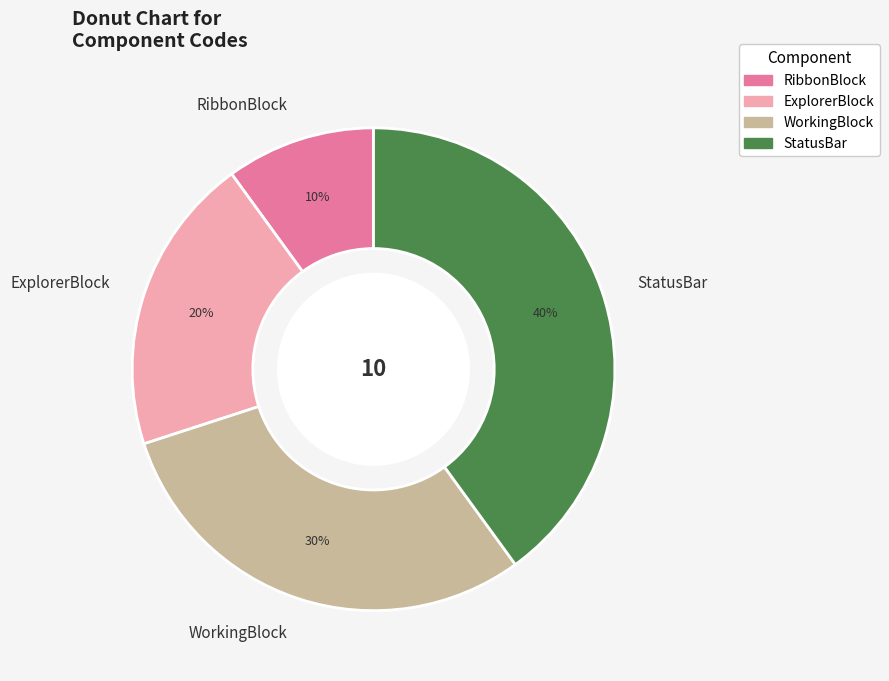

Count the number of slices in the pie.

4